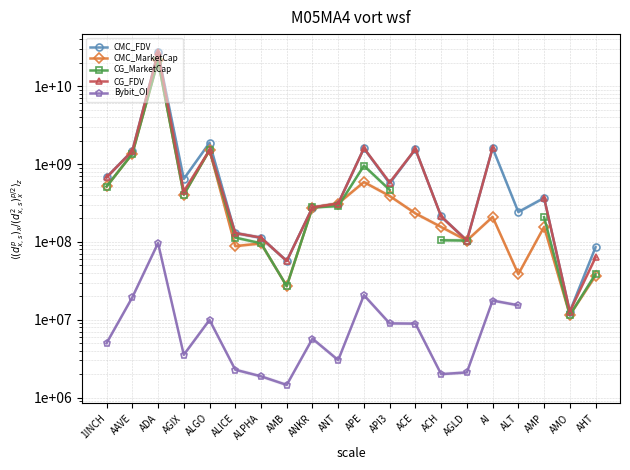

What is the label of the 4th point from the left?

AGIX